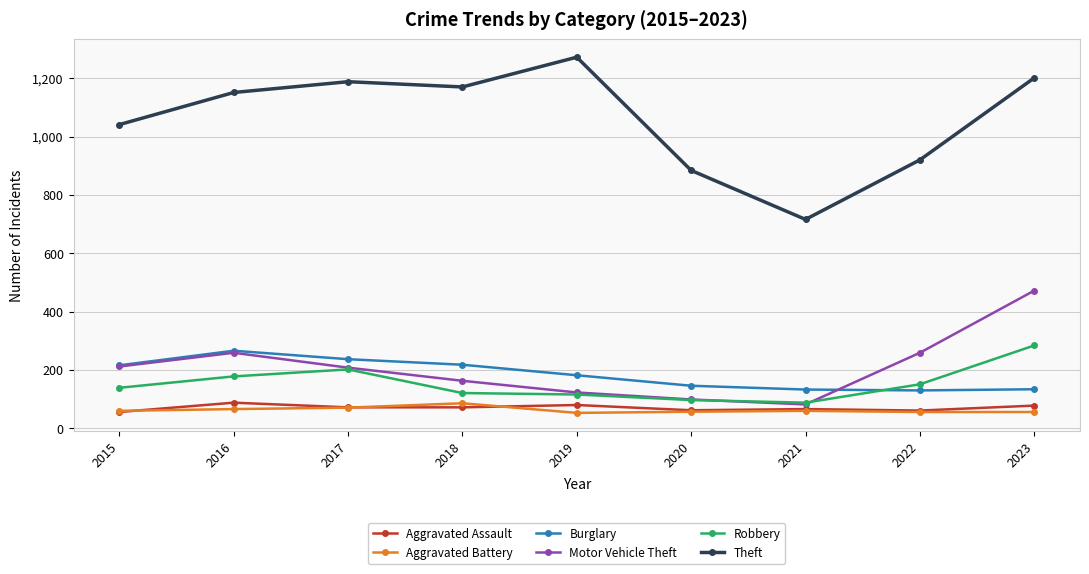

What is the value of the Burglary point at the 2nd from the left?

266